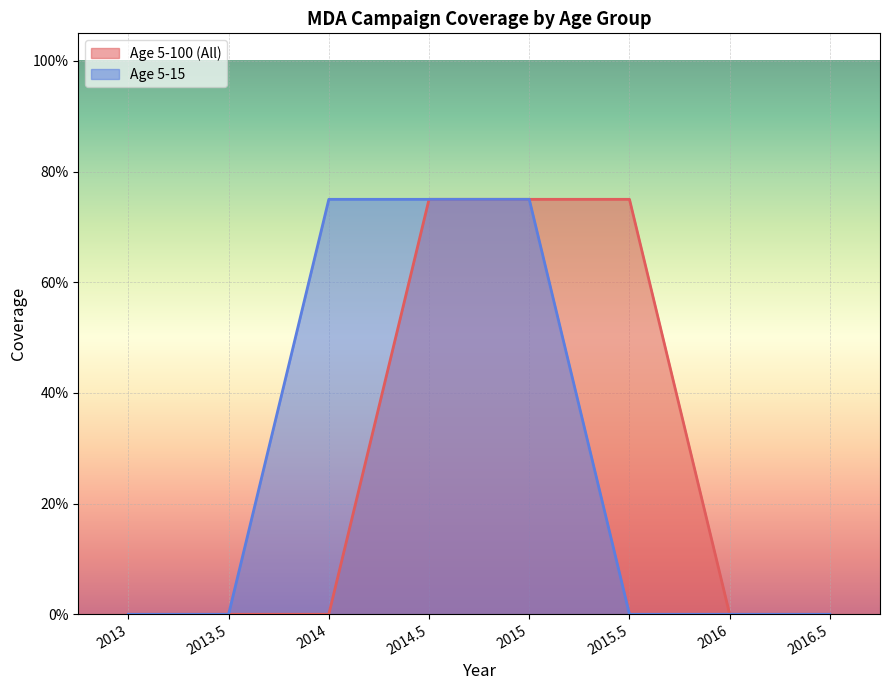

Is it true that Age 5-15 equals 1.1 at 2015?

False